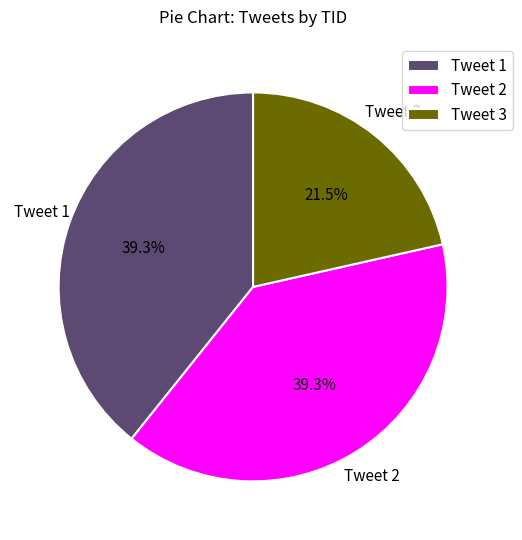

Is there any slice that represents more than half of the pie?

No